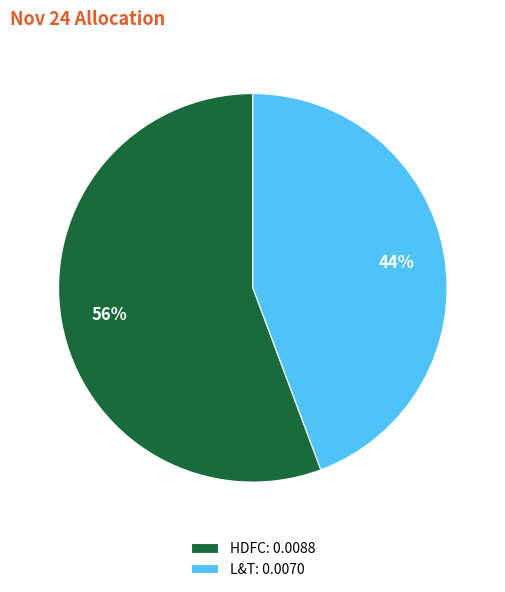

Which slice is the largest?

HDFC